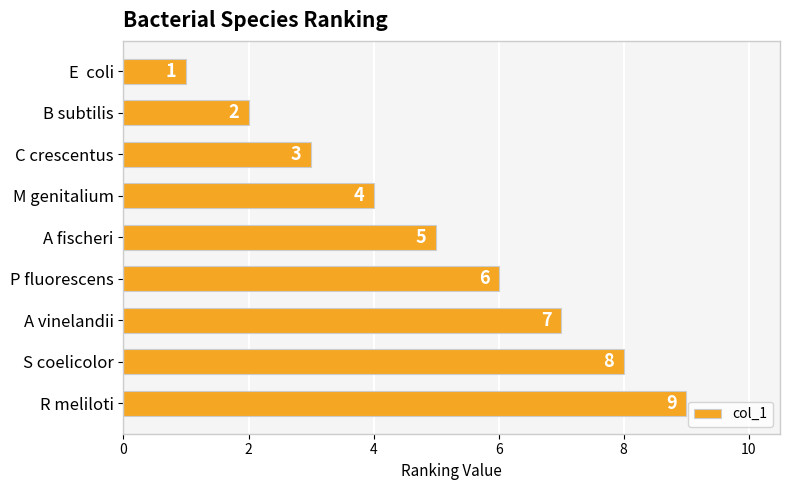

The chart shows a value of 3 at C crescentus. True or false?

True